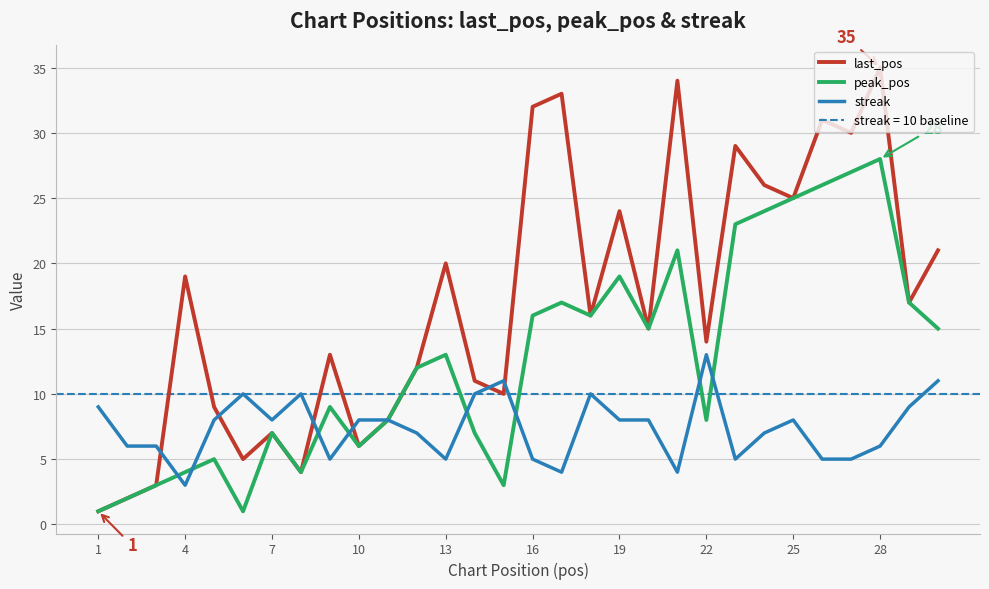

What is the difference between the peak_pos values at 25 and 22?

17